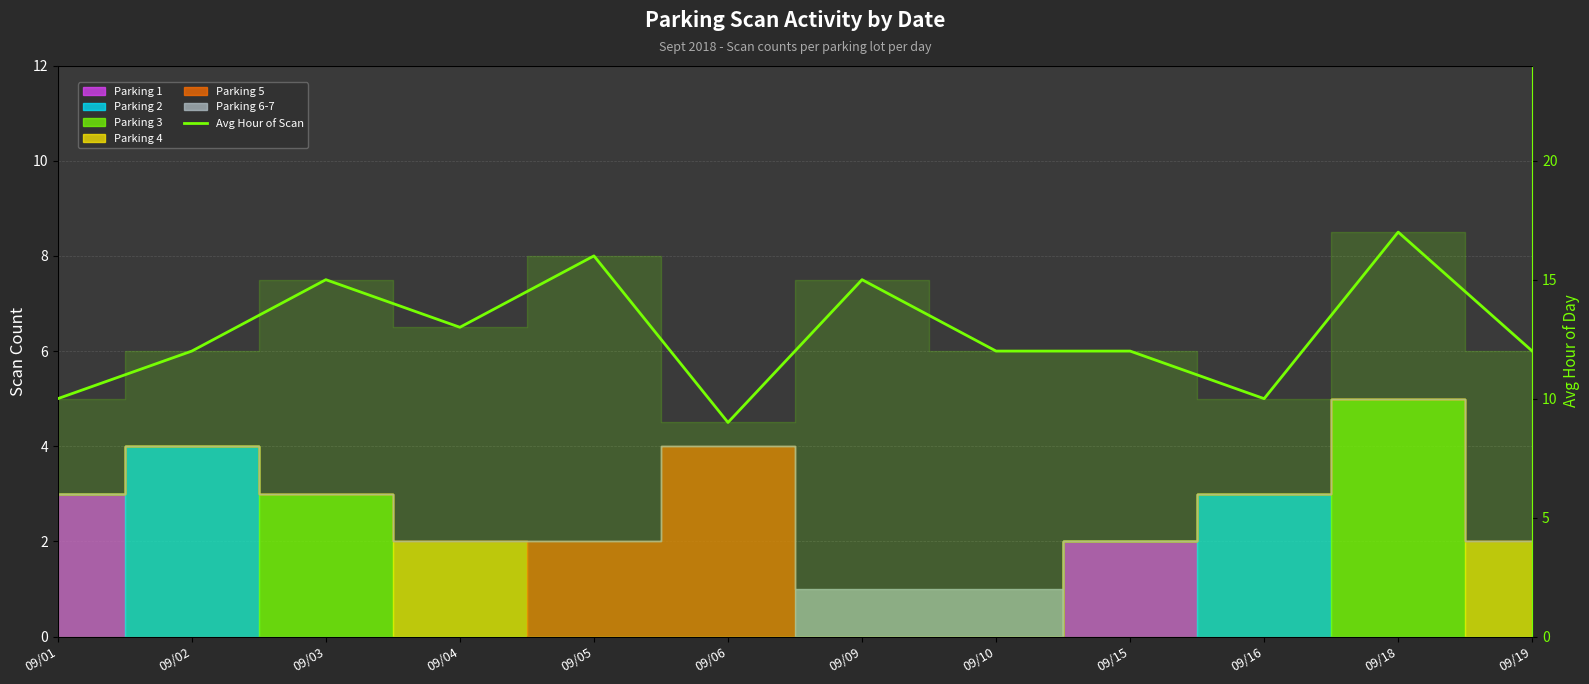

How many values are below 12?

3